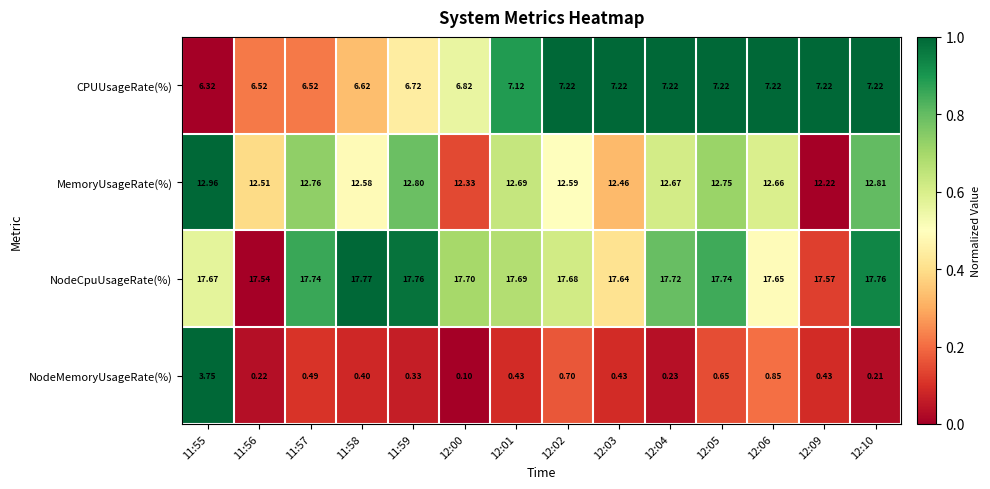

List the series in order of their peak value, lowest first.

NodeMemoryUsageRate(%), CPUUsageRate(%), MemoryUsageRate(%), NodeCpuUsageRate(%)